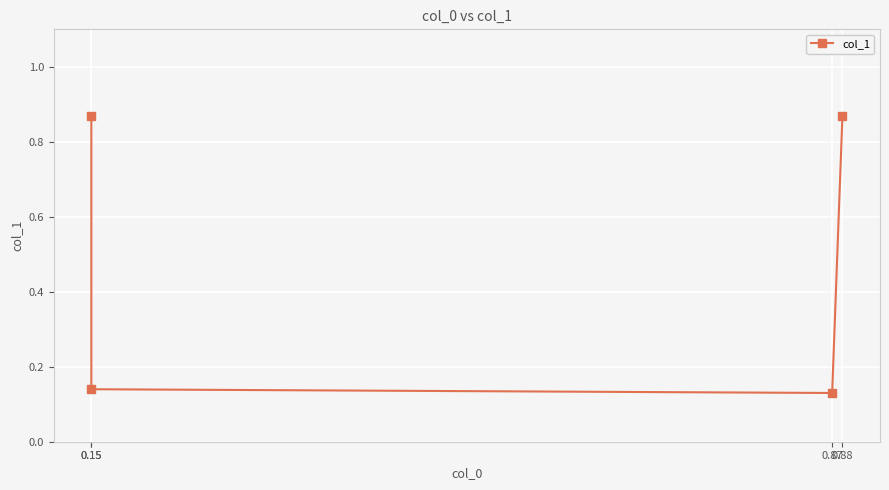

Between 0.87 and 0.88, which is larger?

0.88